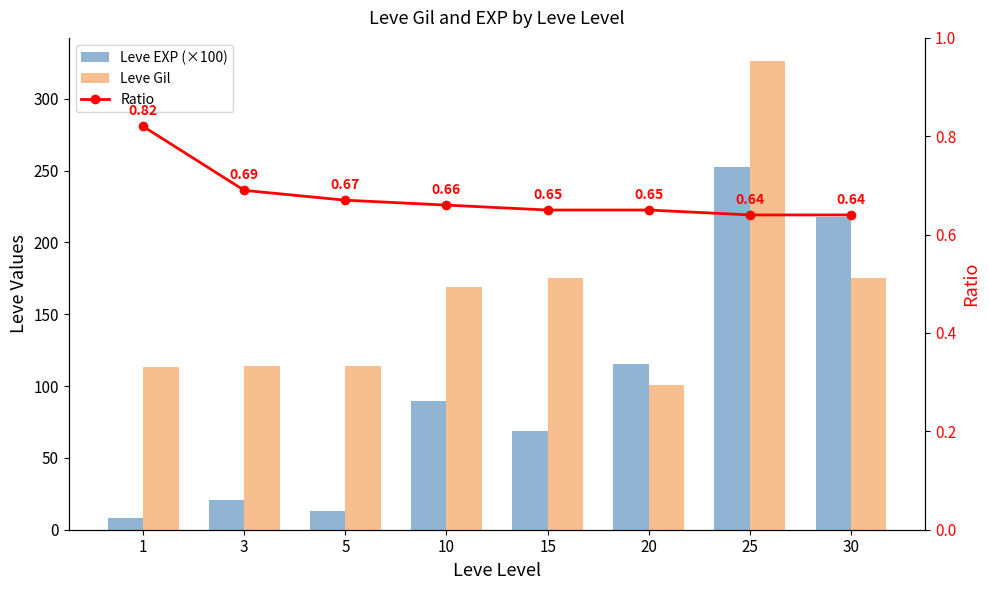

At which category is the sum across all series the highest?

25